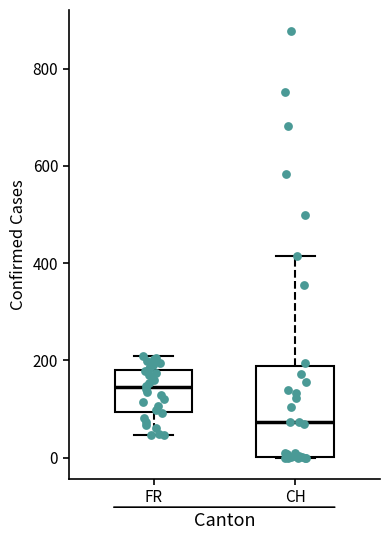

Reading left to right, read every box against the y-axis: the position of its median line, the range the box covers, and the ends of its whiskers. The values are not printed on the chart, so give them approximately, as read against the axis.

FR: median 140, box 100 to 180, whiskers 40 to 220
CH: median 80, box 0 to 180, whiskers 0 to 420